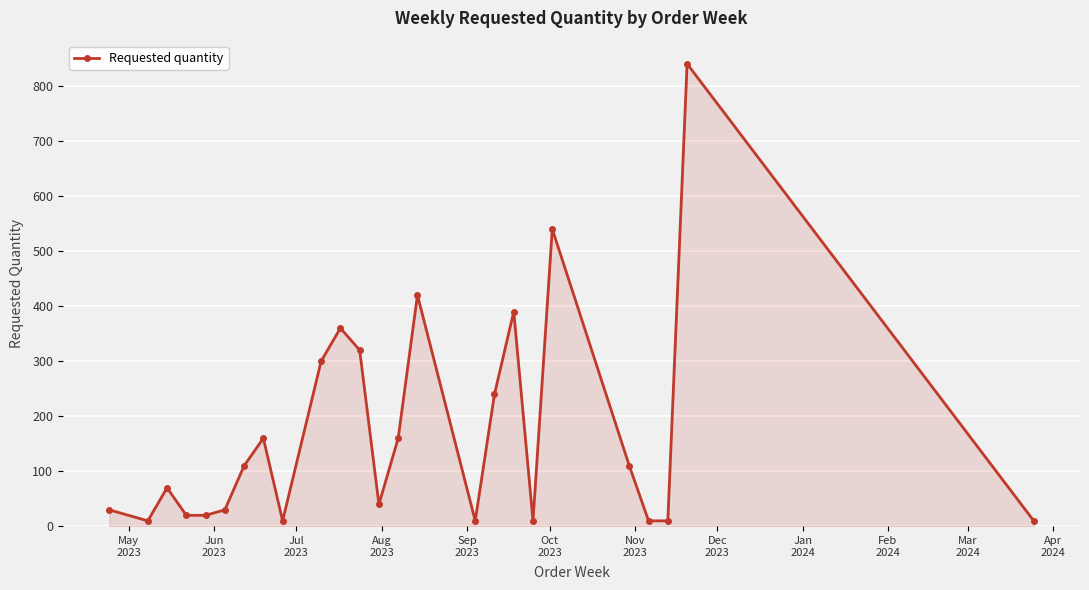

What is the difference between the second highest and second lowest values?

530